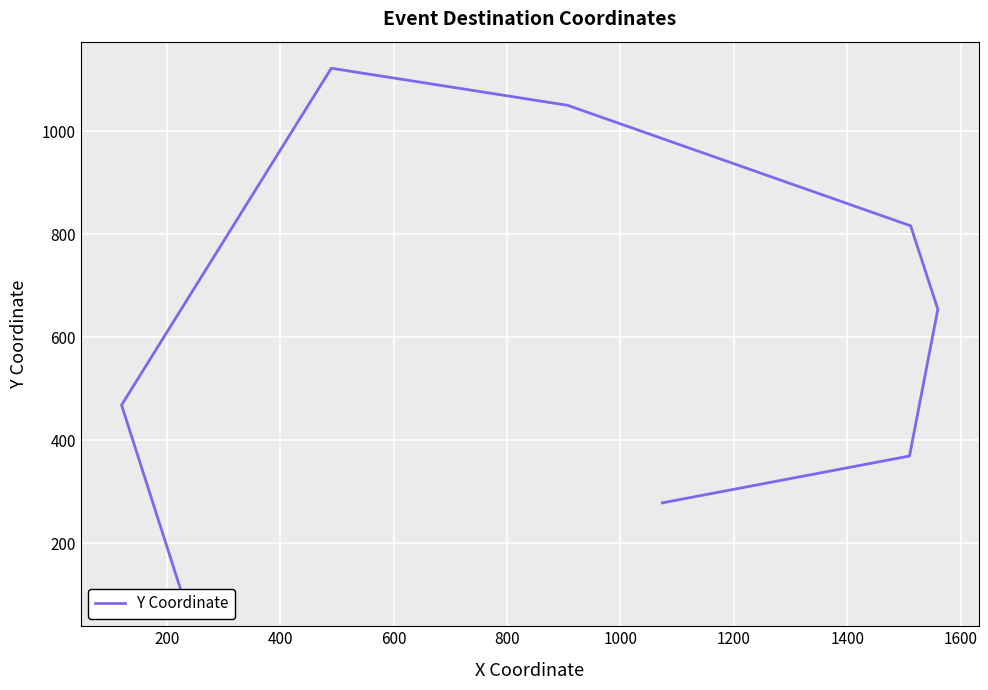

What is the greatest value displayed?

1122